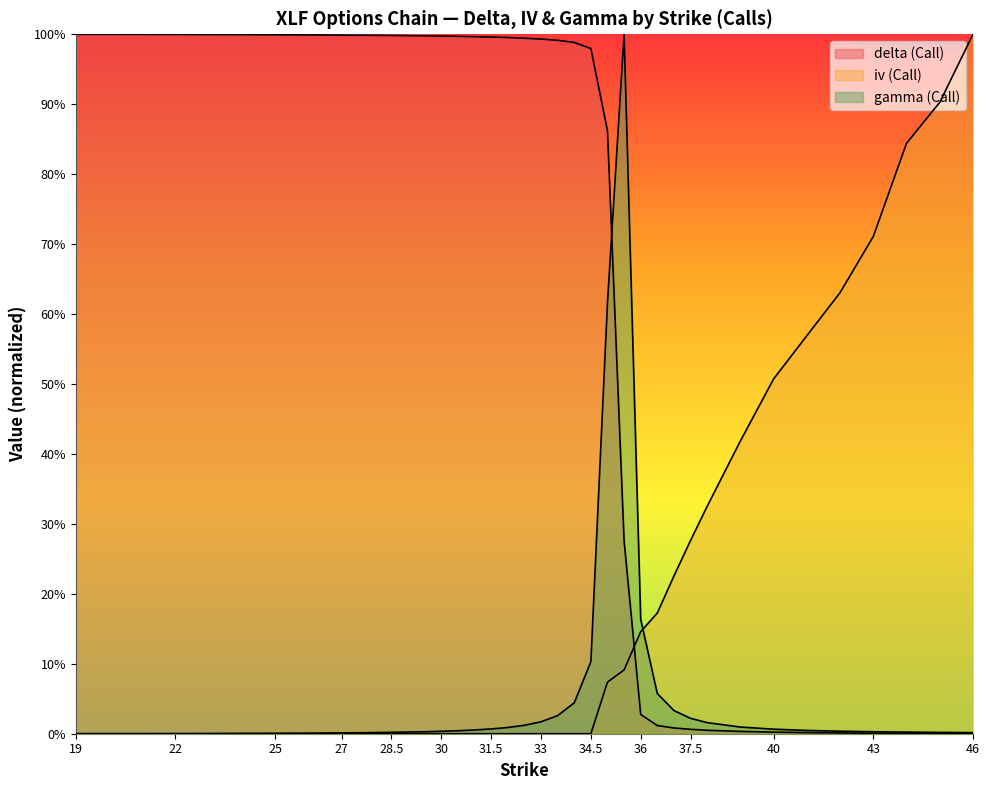

What is the difference between the highest and lowest values at 45?

0.9